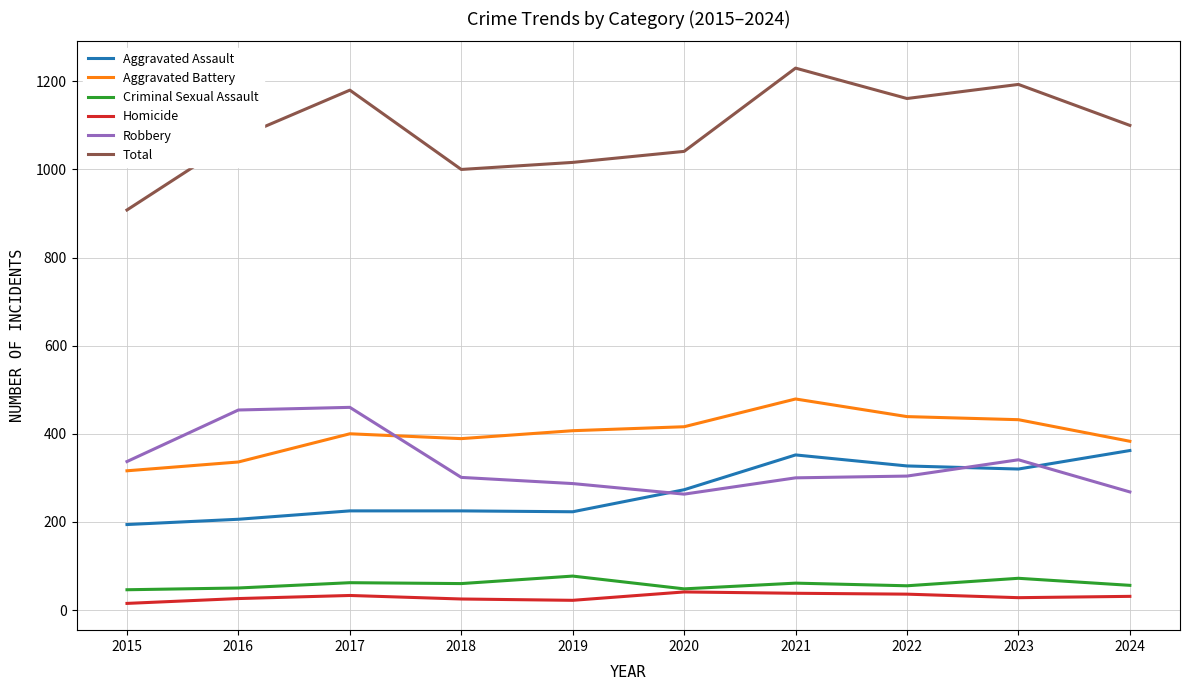

The value of Total at 2020 is 1041. True or false?

True